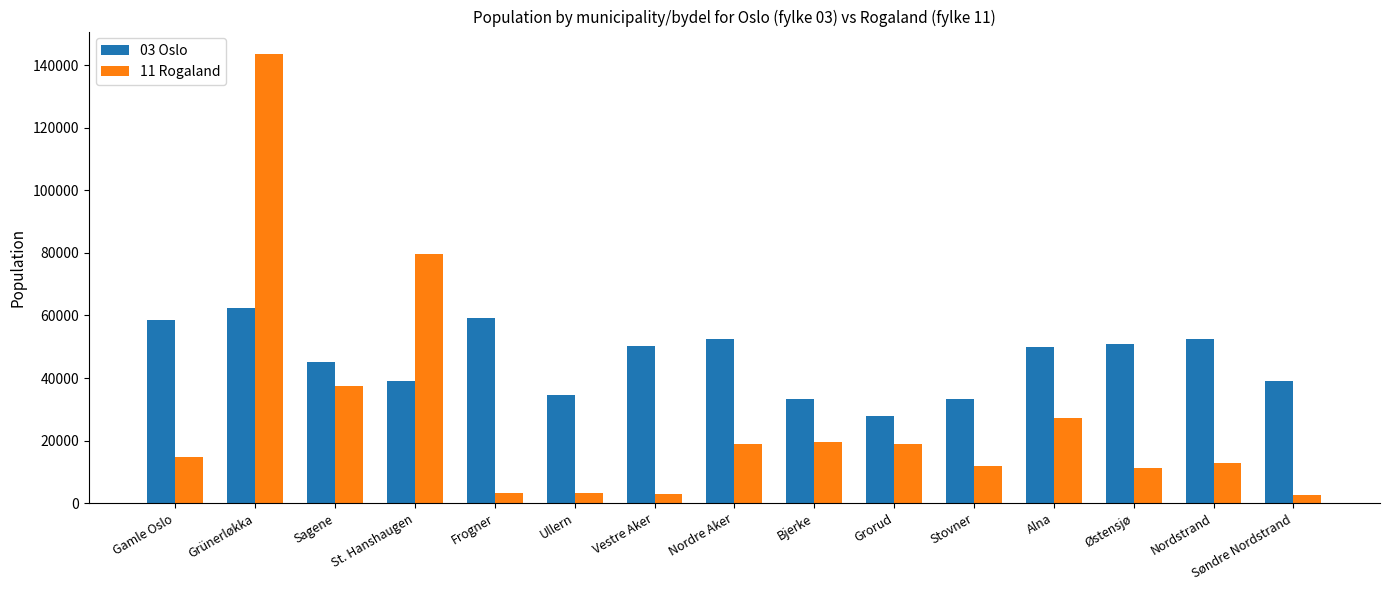

Rank the series by their average value, from lowest to highest.

11 Rogaland, 03 Oslo